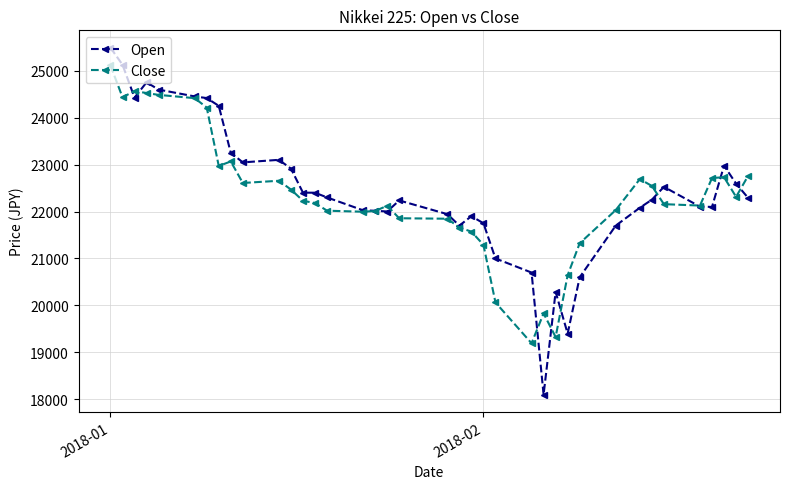

Does the chart have visible grid lines?

Yes